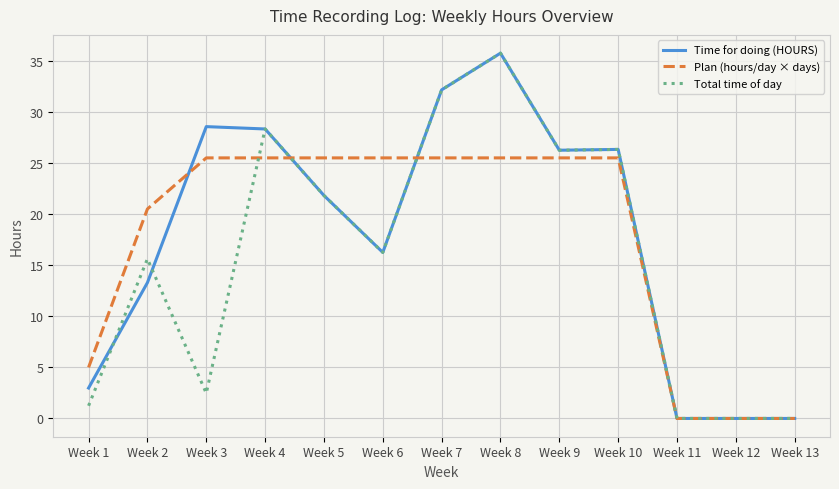

Which category has the highest value in the Total time of day series?

Week 8